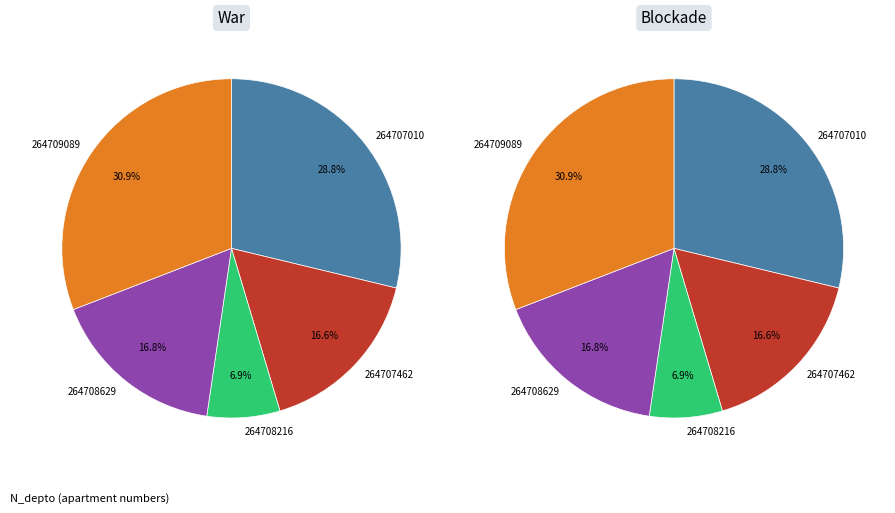

Which category has the smallest portion of the pie?

264708216